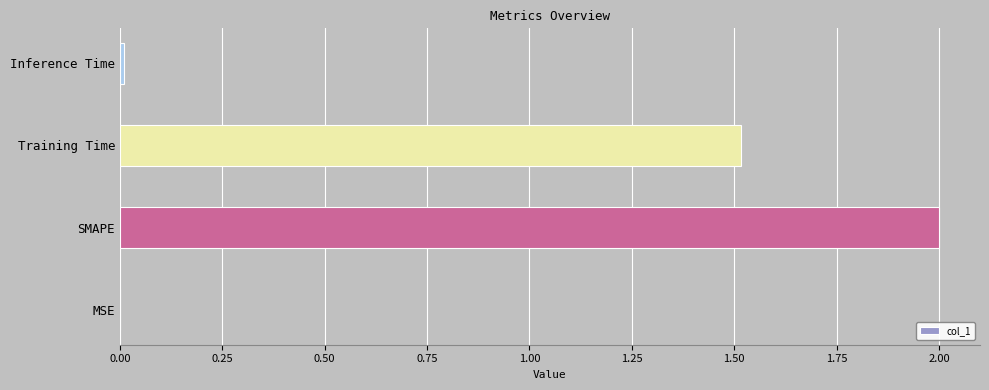

What is the greatest value displayed?

2.0